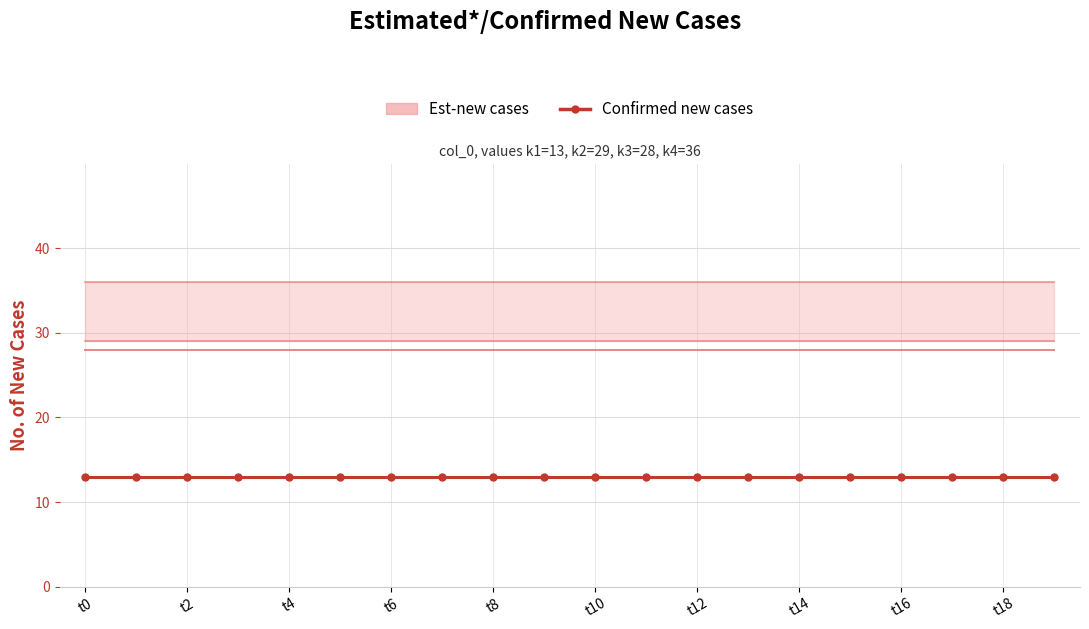

True or false: k1 has a value of 13 at t18.

True